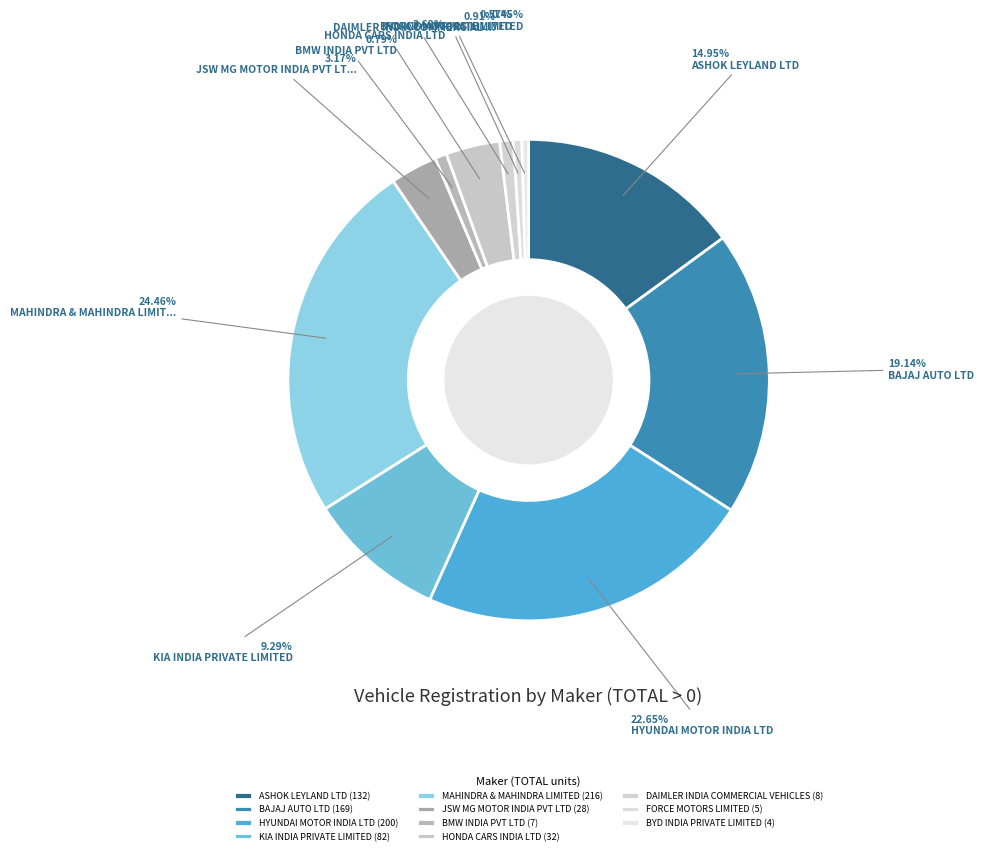

What percentage is NOT represented by BYD INDIA PRIVATE LIMITED?

99.5%